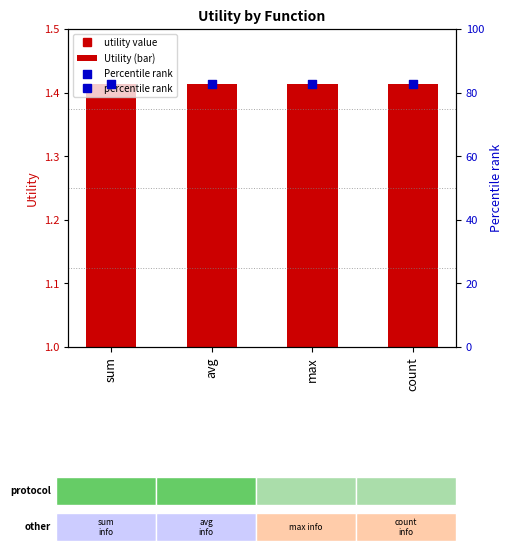

What is the total value across all series at count?

84.3